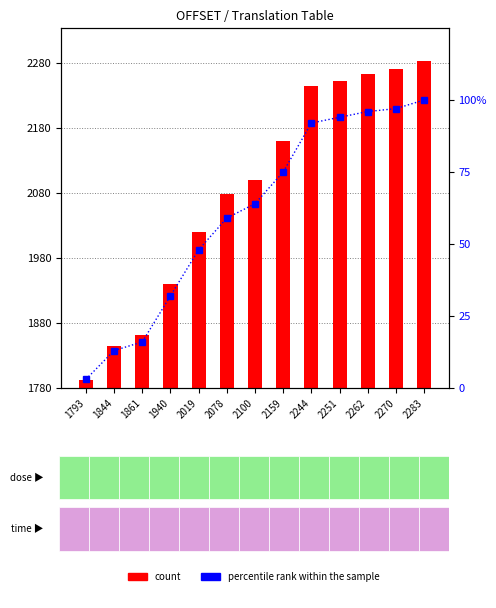

The OFFSET series shows 172 at 2262. True or false?

False